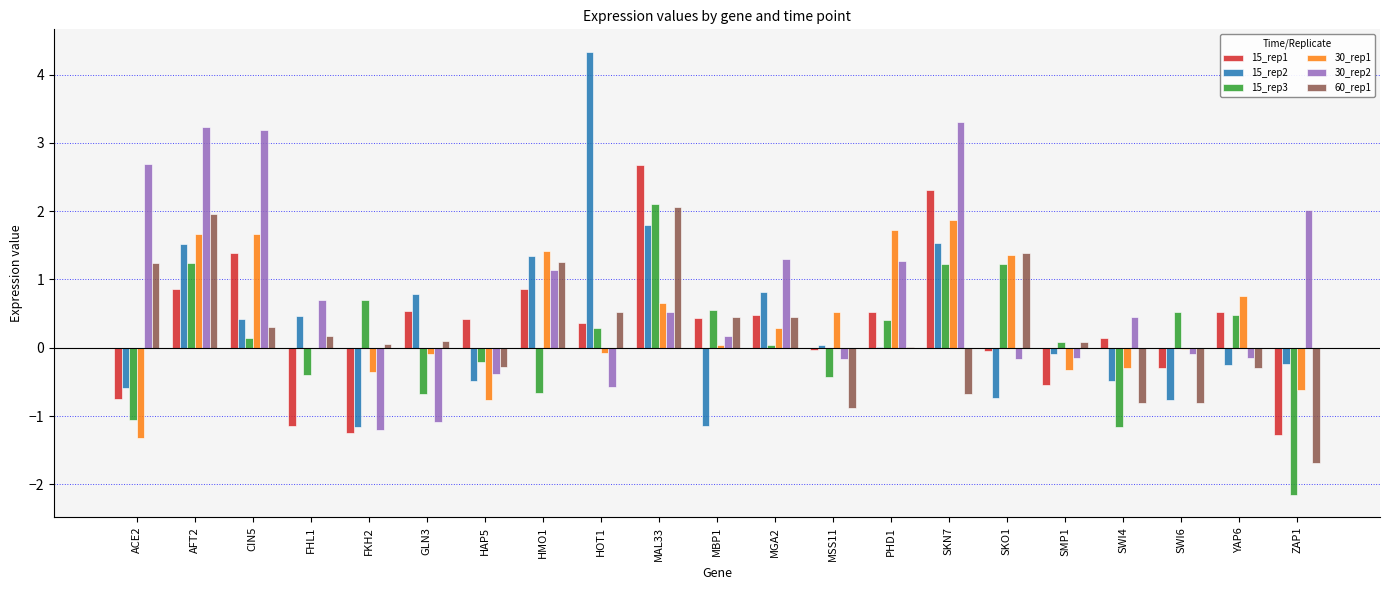

Which category has the highest value in the 15_rep2 series?

HOT1